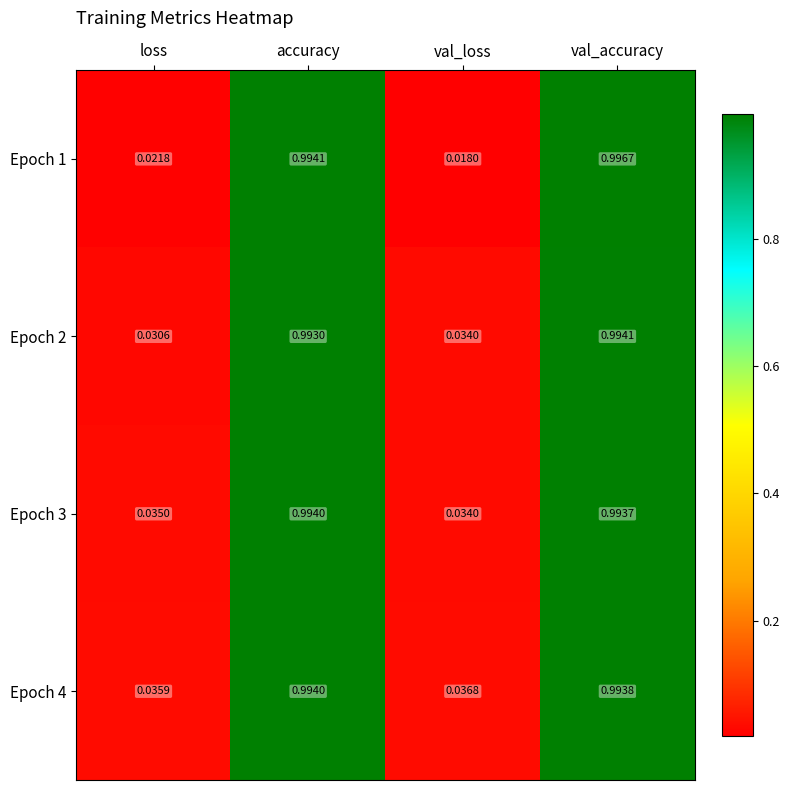

Rank the categories by Epoch 3 value from lowest to highest.

val_loss, loss, val_accuracy, accuracy